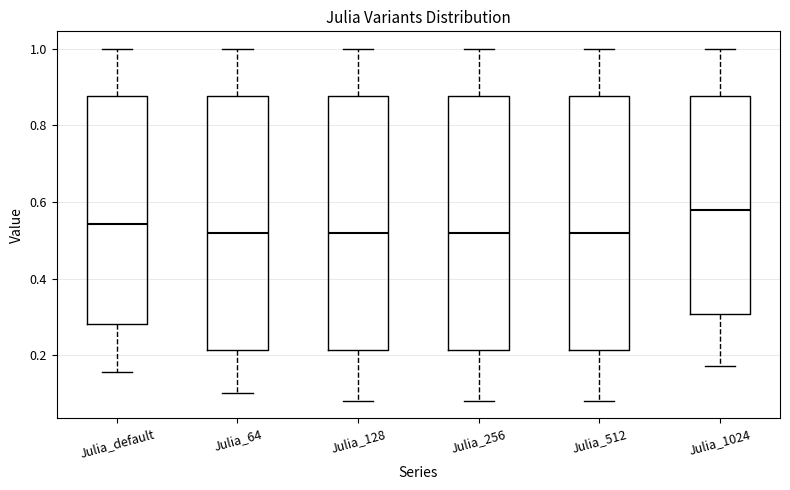

Where is the lower edge of the box for Julia_default on the y-axis? The values are not printed on the chart, so give them approximately, as read against the axis.

0.28